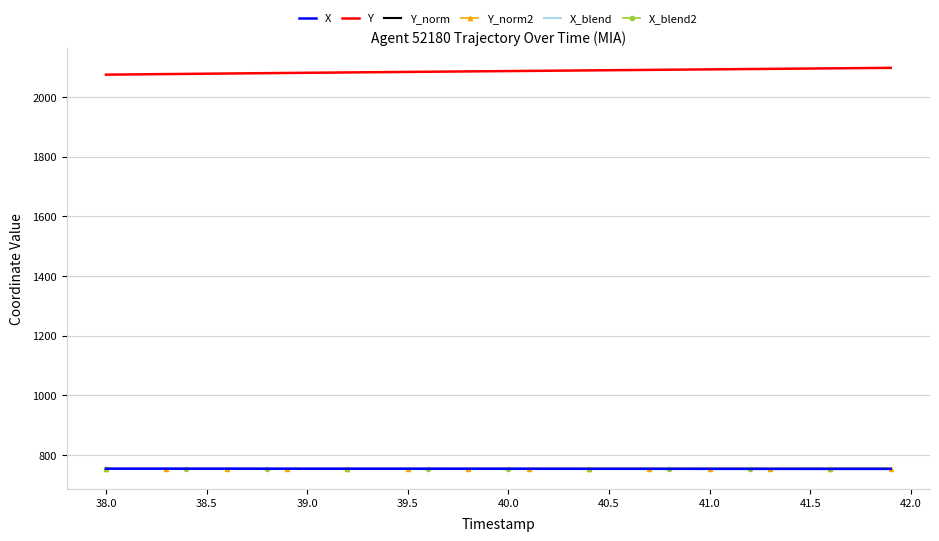

True or false: Y_norm2 and Y cross at least once.

False